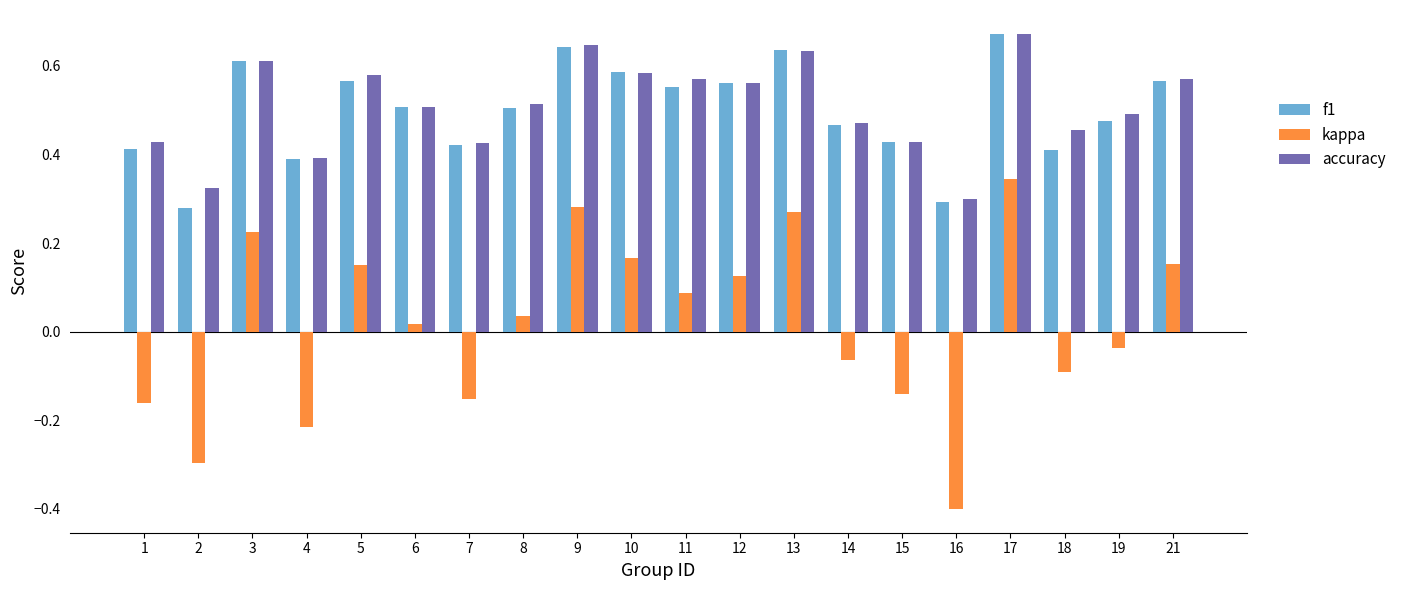

Is it true that kappa equals 0.0 at 10?

False